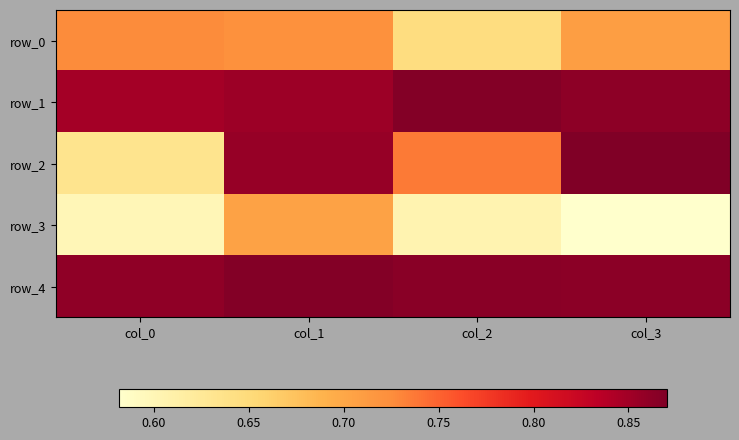

What is the difference between the row_3 values at col_3 and col_1?

0.1